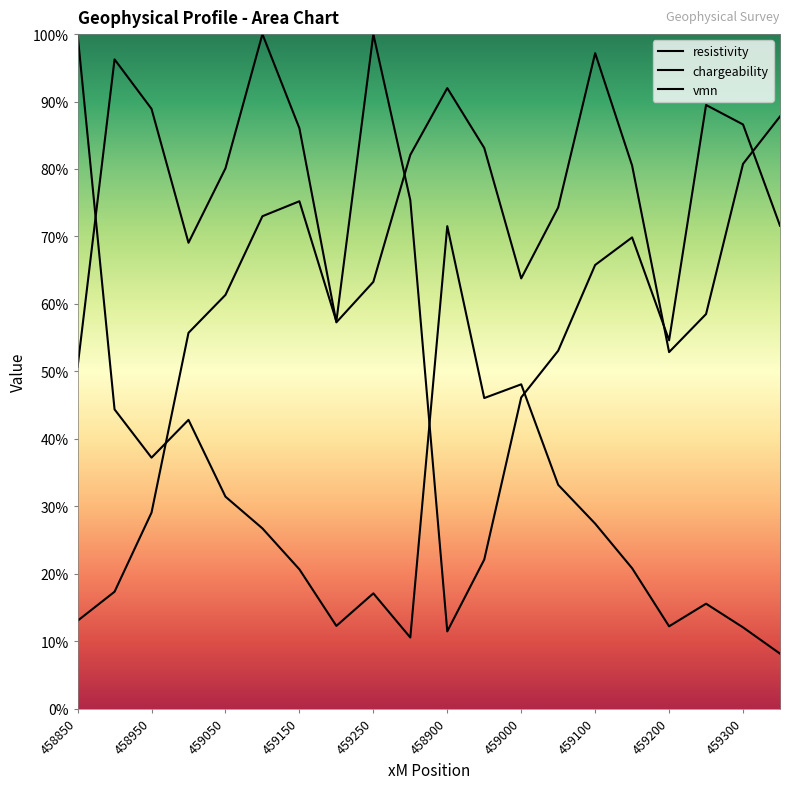

The value of vmn at 458950 is 27.7. True or false?

False